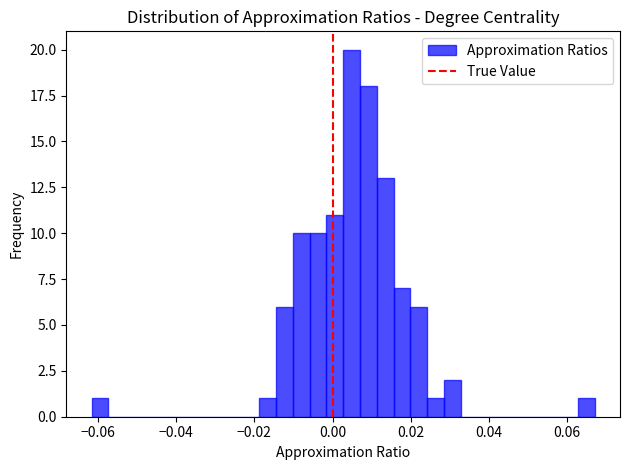

Read against the x-axis, roughly where is the centre of the tallest bar?

0.004